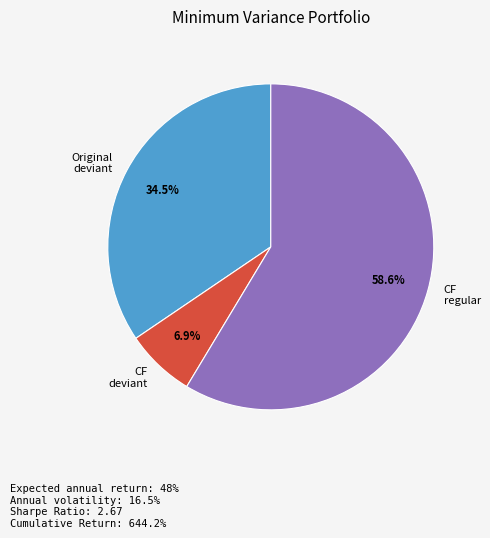

Is there a majority slice in this chart?

Yes